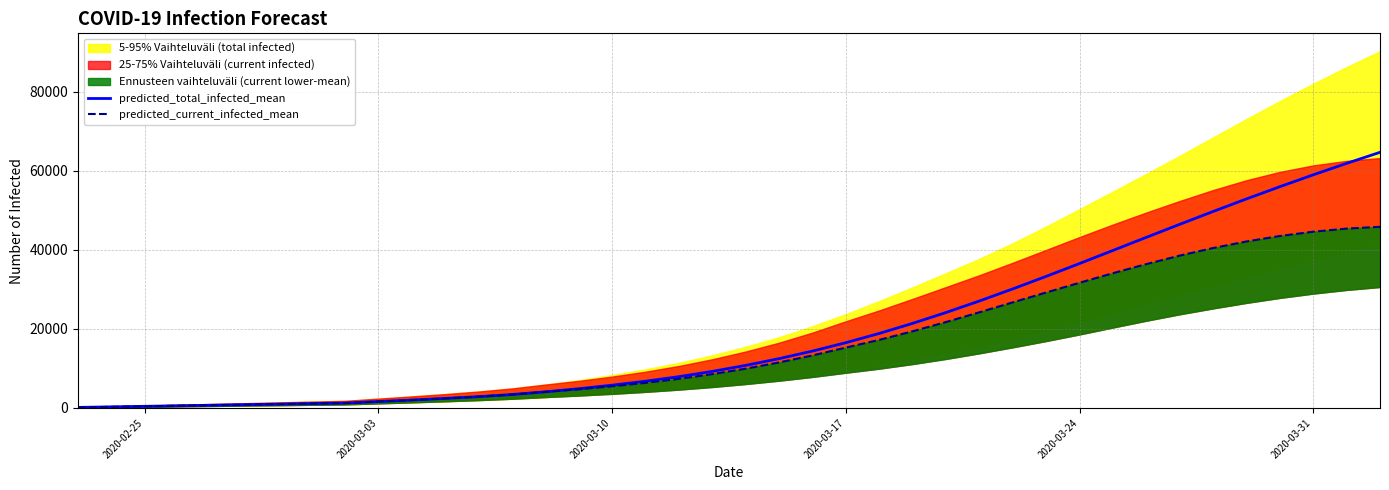

What is the sum of all predicted_current_infected_mean values?

646005